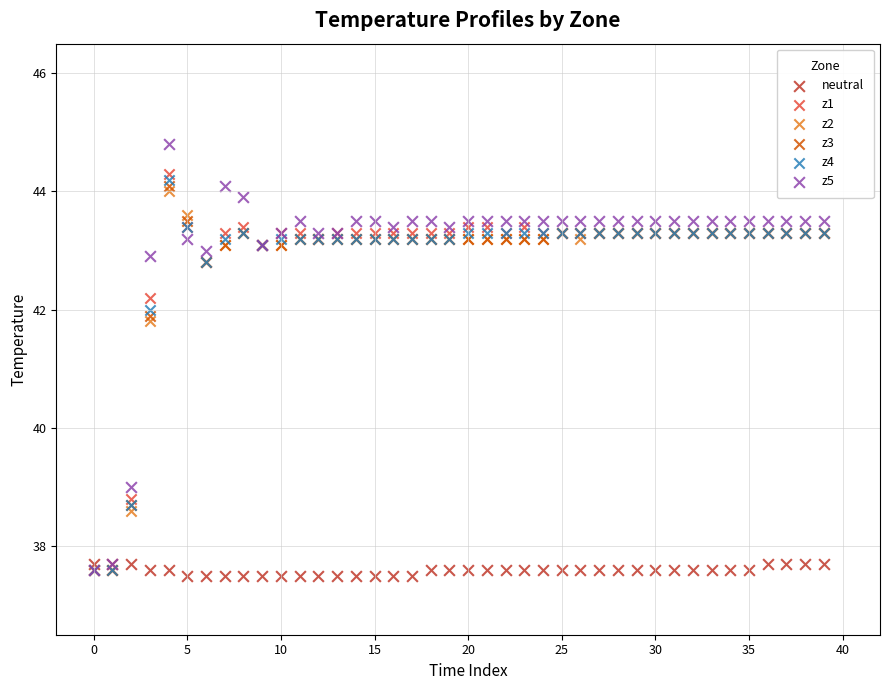

Across all series, what Y value is closest to 41?

41.8